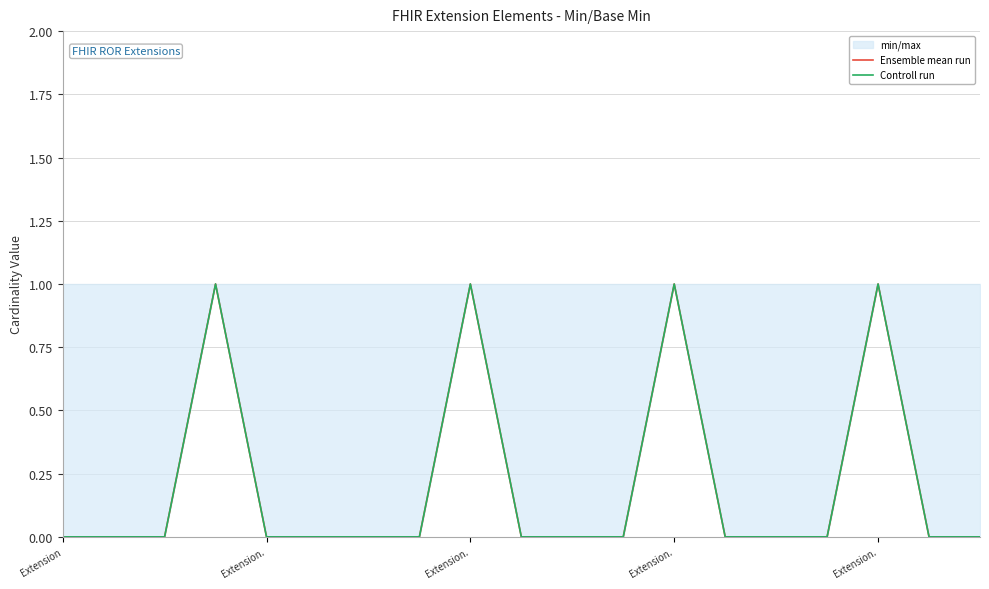

Which label corresponds to the smallest value in the chart?

Extension